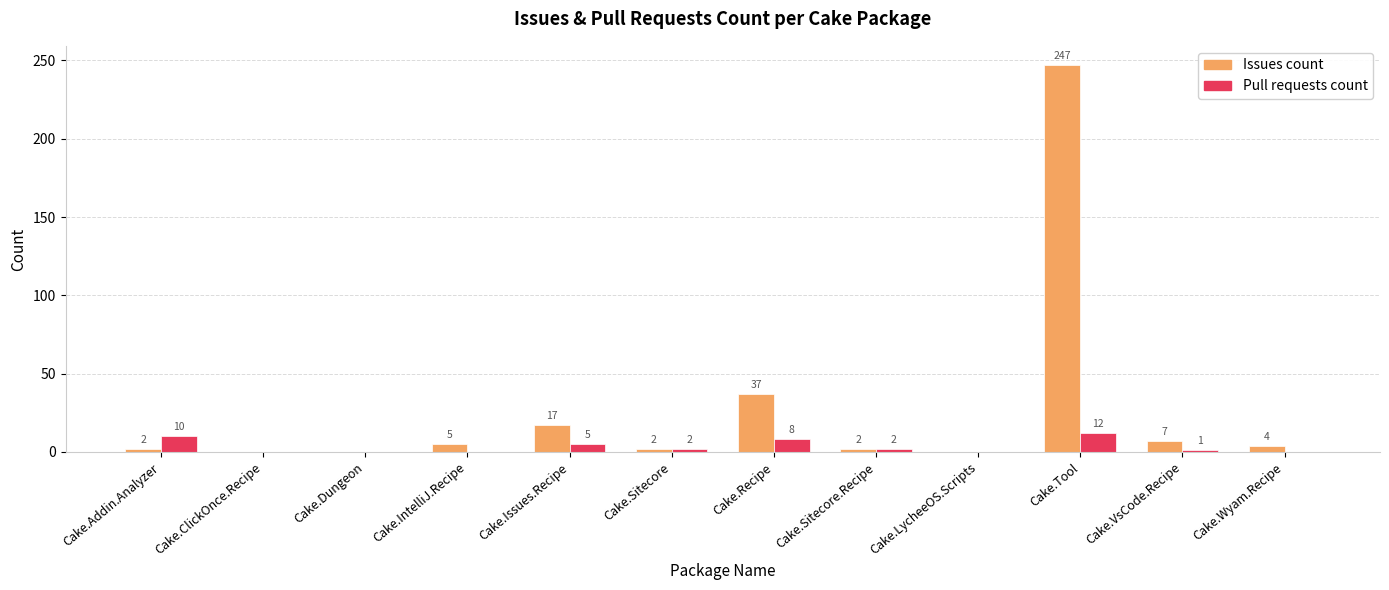

Where does the Issues count series first go above 4?

Cake.IntelliJ.Recipe